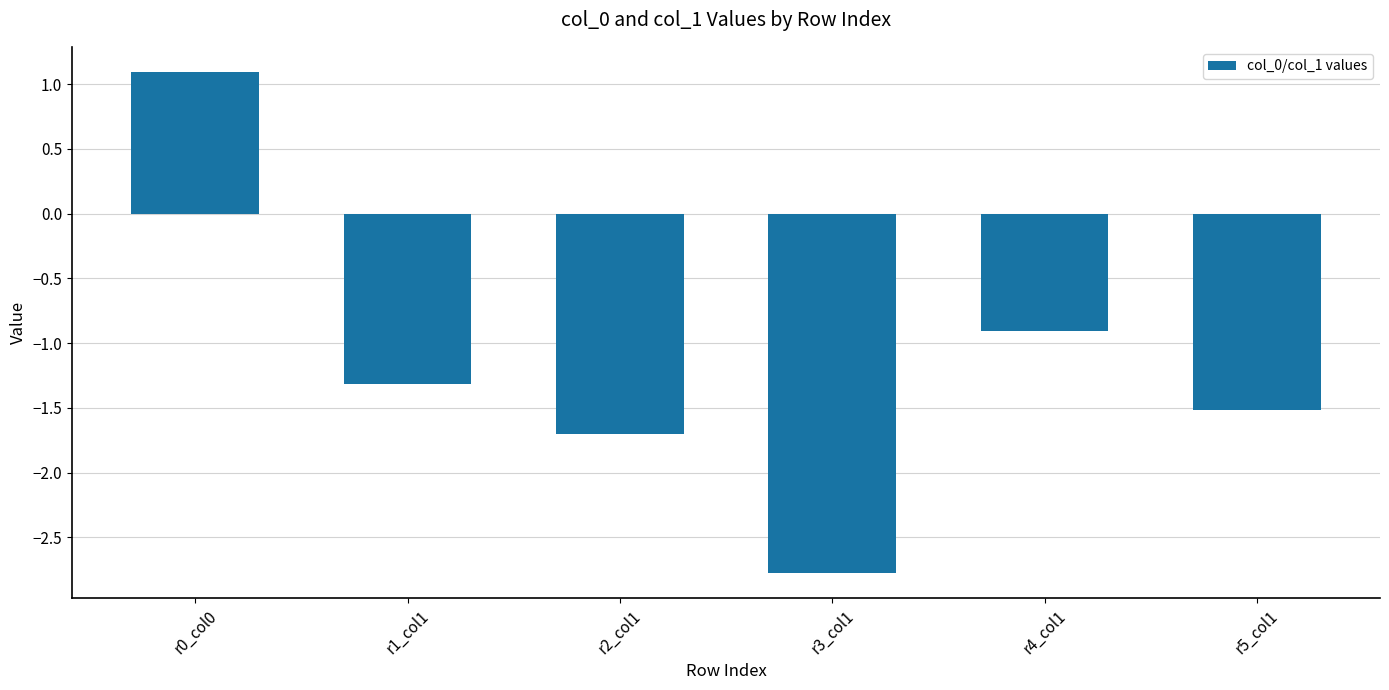

What is the average value?

-1.2